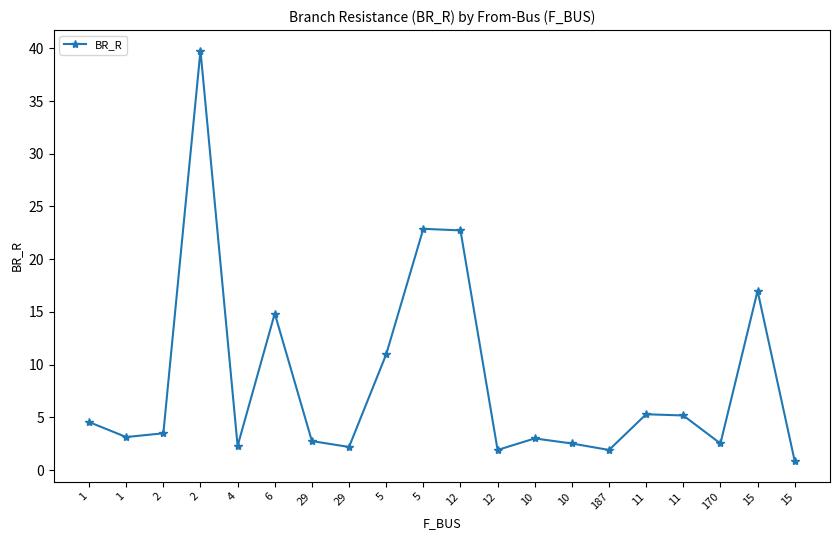

Which label corresponds to the largest value in the chart?

2